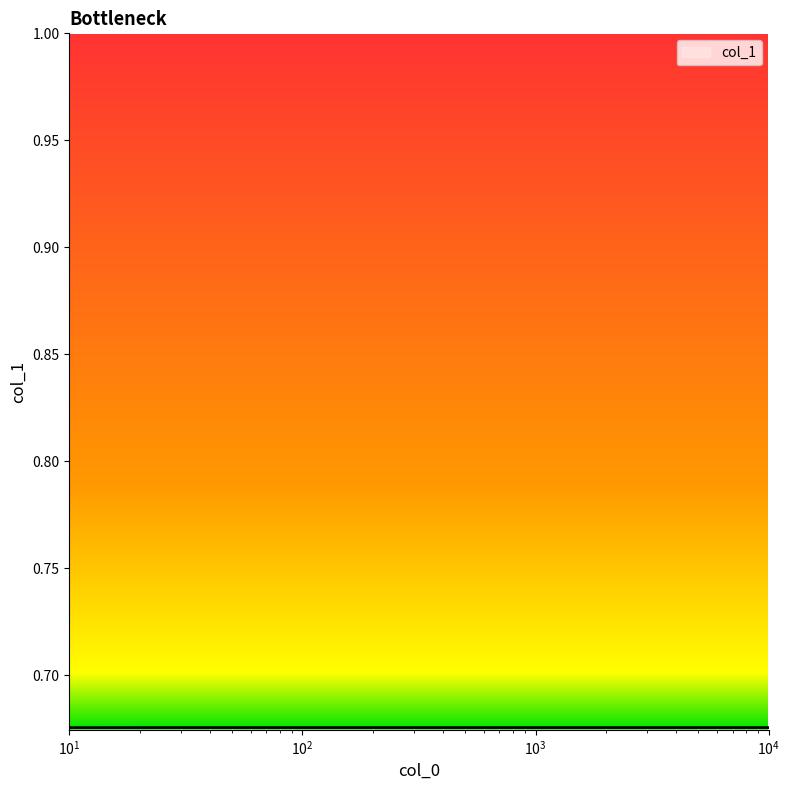

How many values are between 0 and 1?

7